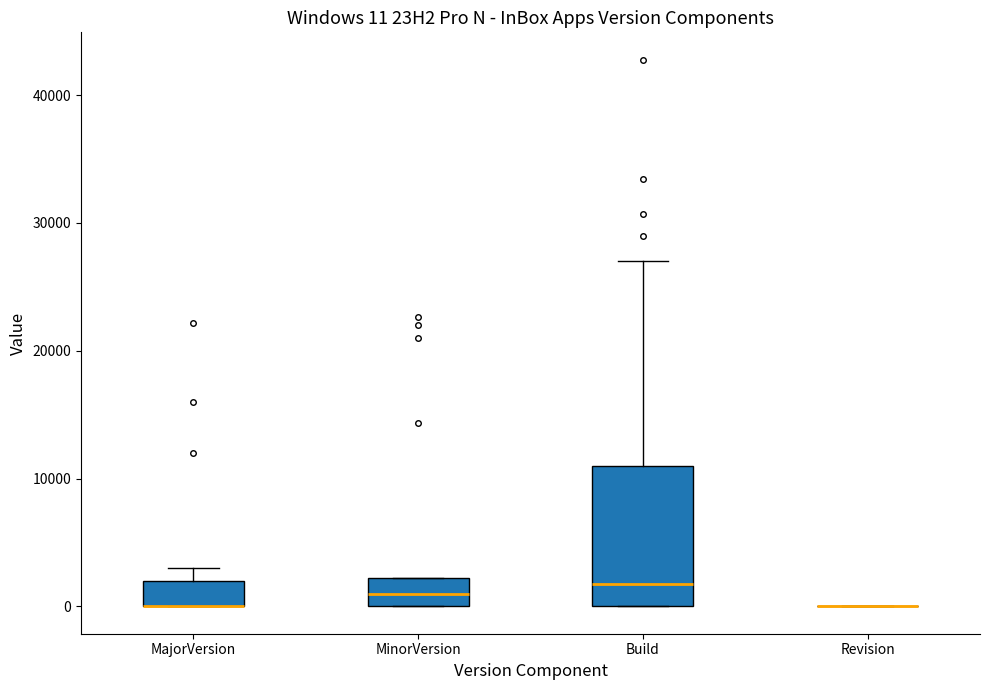

Which box is the tallest, from its lower edge to its upper edge?

Build